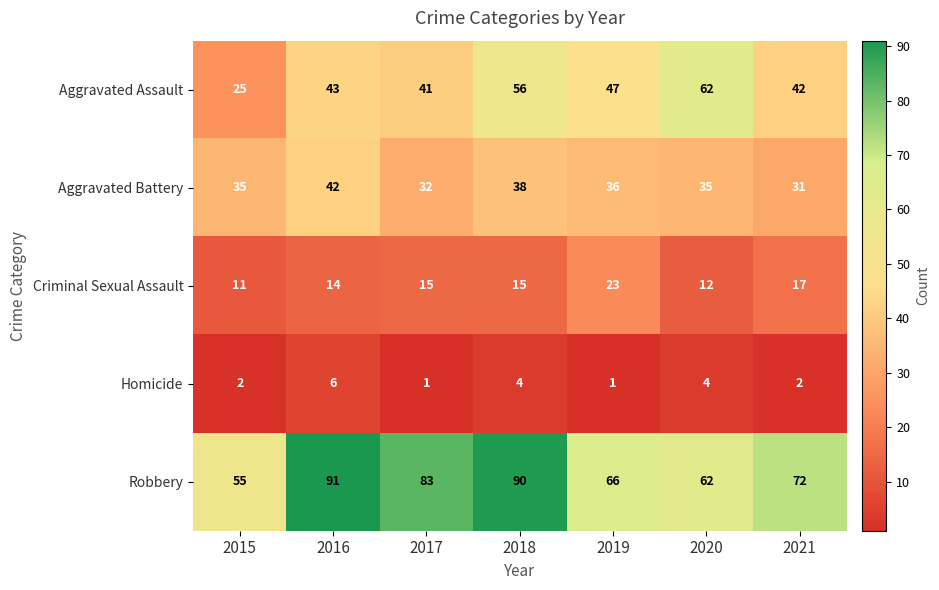

Between 2017 and 2019, which series saw the biggest shift?

Robbery